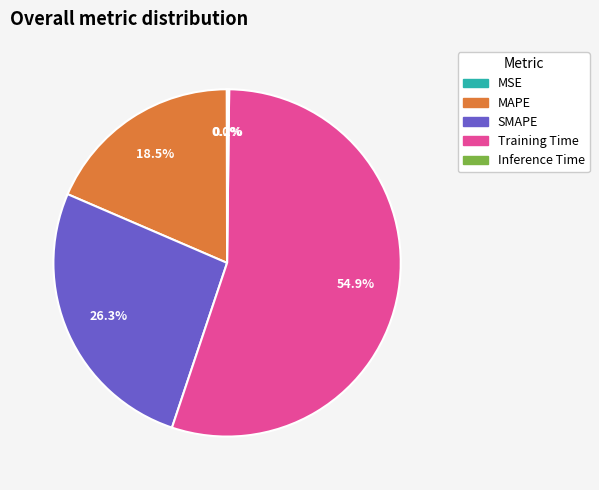

What percentage is NOT represented by MAPE?

81.5%